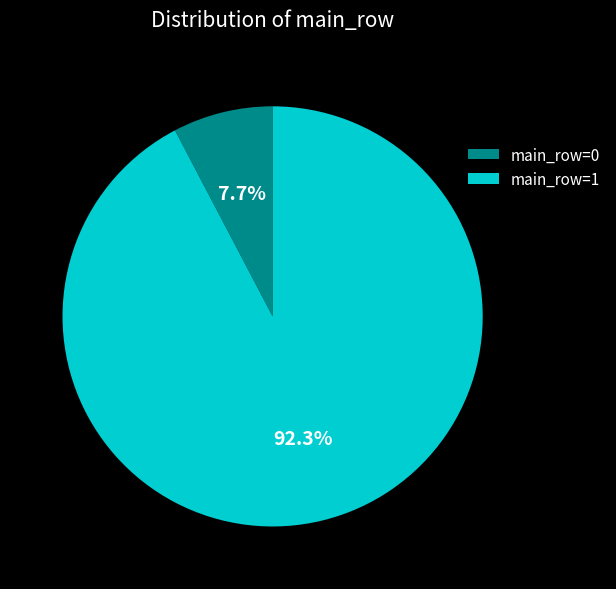

What is the largest slice in the pie chart?

main_row=1